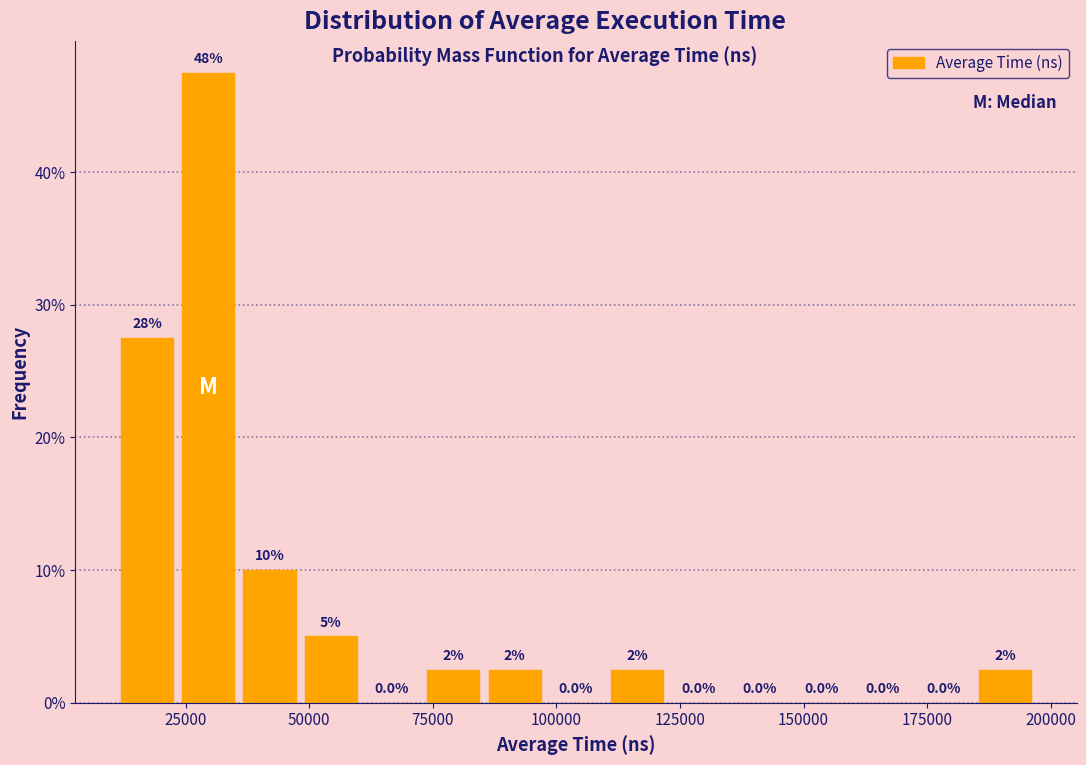

Read against the x-axis, roughly where is the centre of the tallest bar?

30000